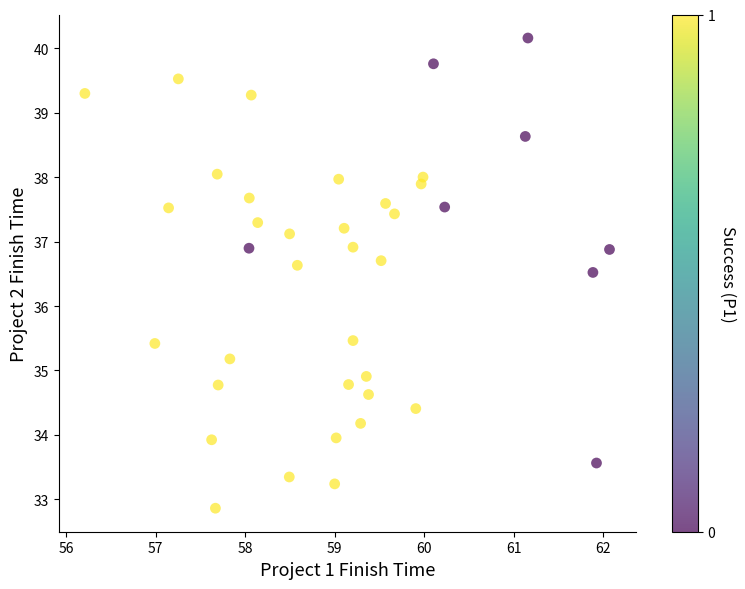

What is the range of X values (max minus min)?

5.9